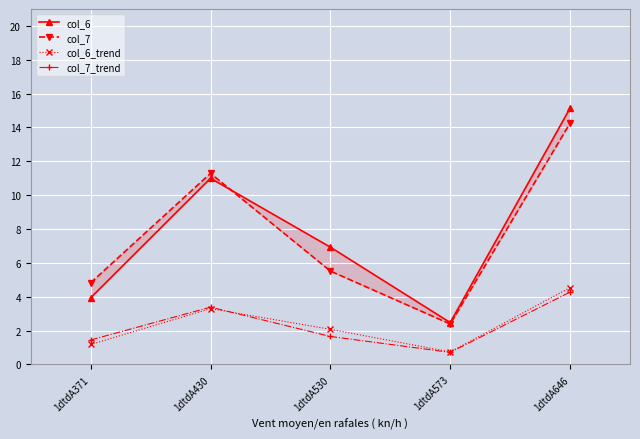

Reading left to right, what are all the values shown in this chart?

col_6: 3.9	11.0	6.9	2.5	15.1
col_7: 4.8	11.3	5.5	2.4	14.3
col_6_trend: 1.2	3.3	2.1	0.7	4.5
col_7_trend: 1.4	3.4	1.7	0.7	4.3